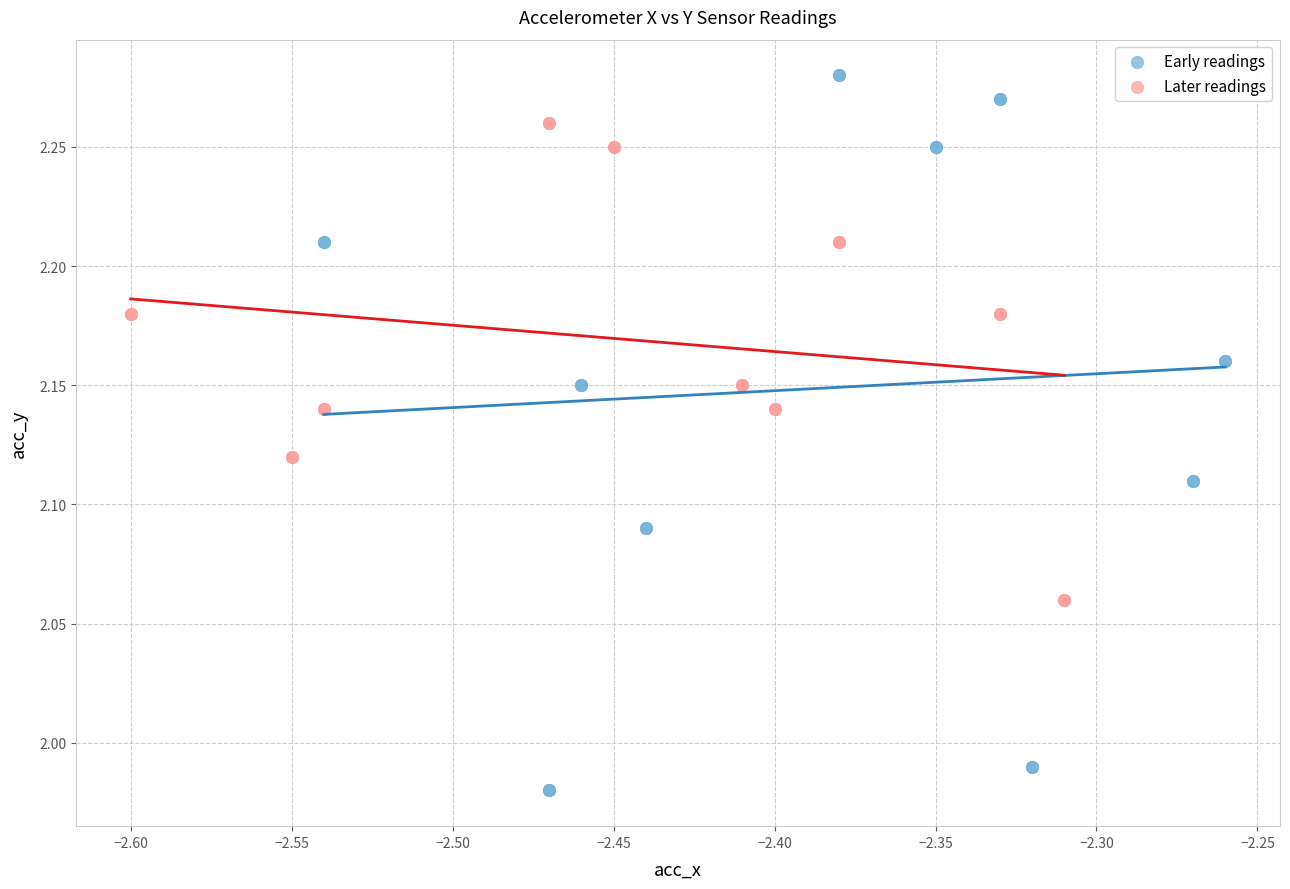

Which series has the widest spread of Y values?

Early readings